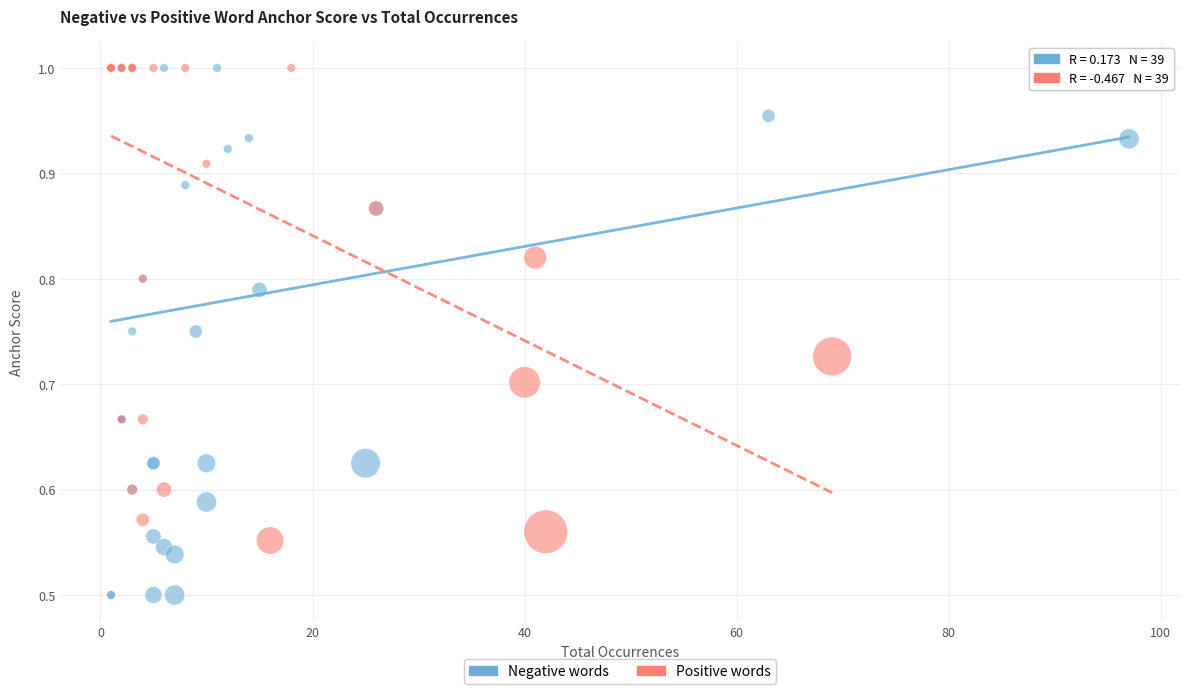

Which series has the largest Y range (max minus min)?

Negative words